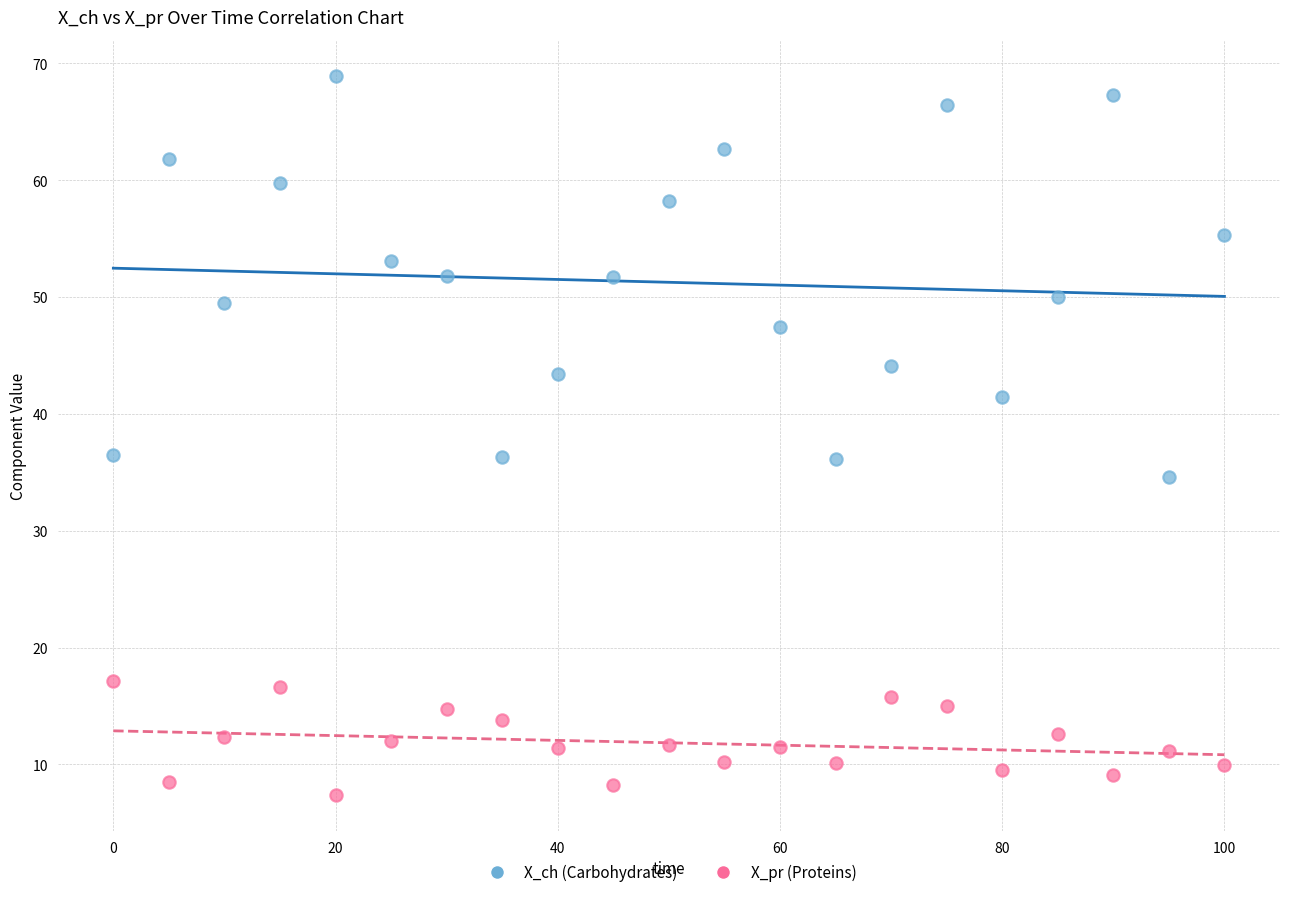

Which series reaches the minimum Y coordinate?

X_pr (Proteins)